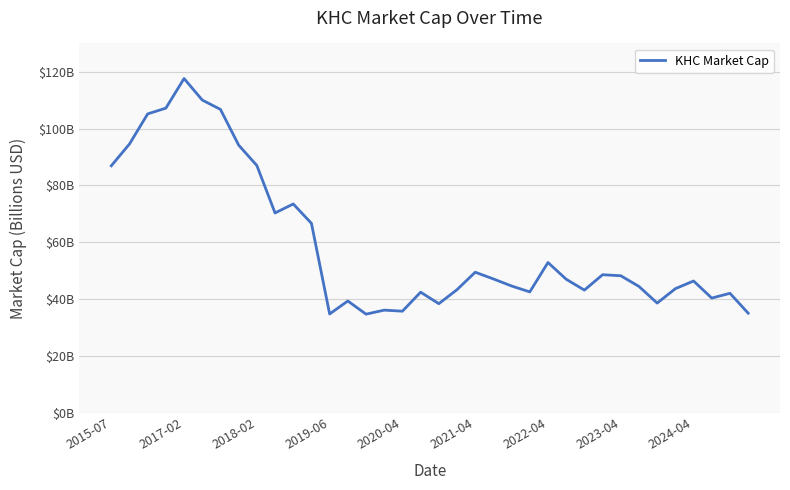

Is this an area chart (filled region under the line)?

No